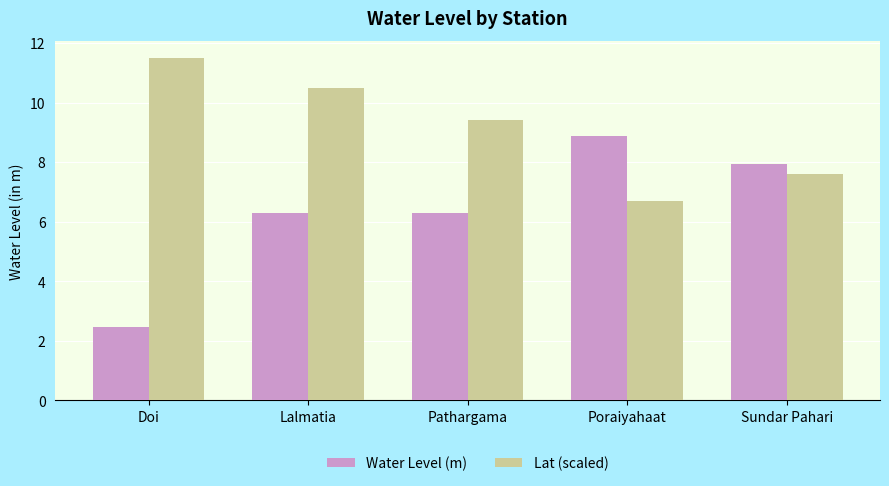

At Lalmatia, list the series in order from smallest to largest.

Water Level (m), Lat (scaled)